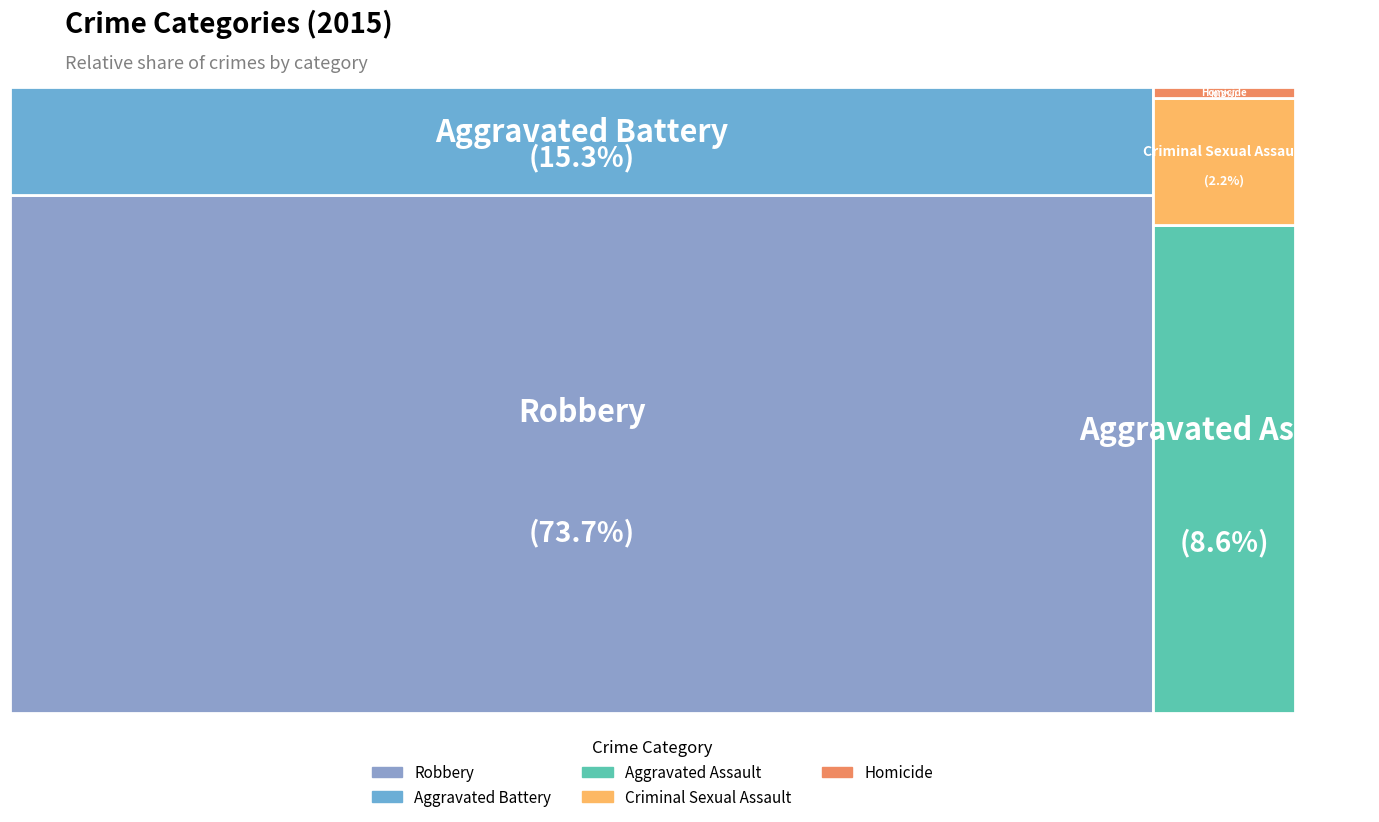

How many segments does this pie chart have?

5